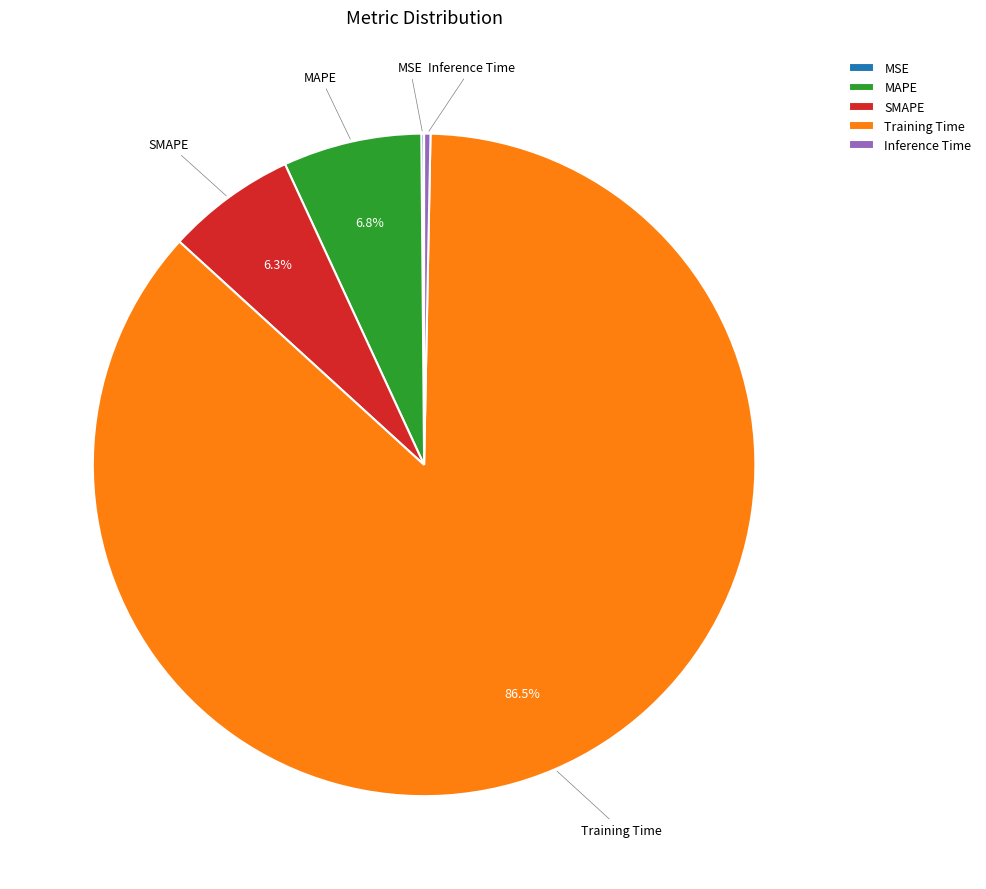

Is it true that MAPE is 19% of the pie?

False